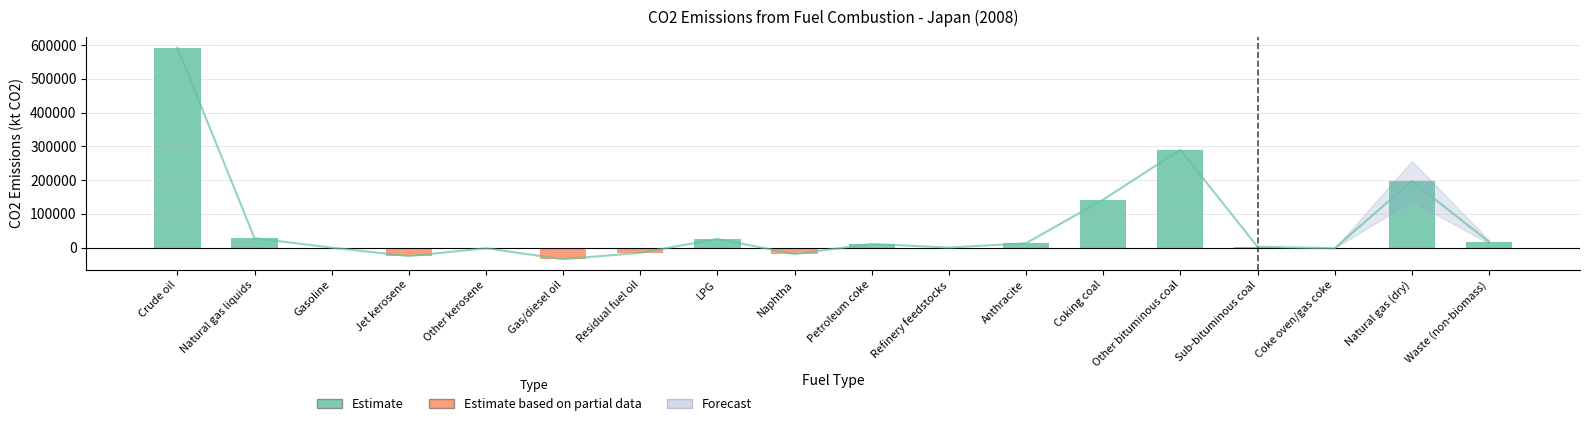

List the labels in order of Estimate value, smallest first.

Gas/diesel oil, Jet kerosene, Naphtha, Residual fuel oil, Coke oven/gas coke, Other kerosene, Gasoline, Refinery feedstocks, Sub-bituminous coal, Petroleum coke, Anthracite, Waste (non-biomass), LPG, Natural gas liquids, Coking coal, Natural gas (dry), Other bituminous coal, Crude oil